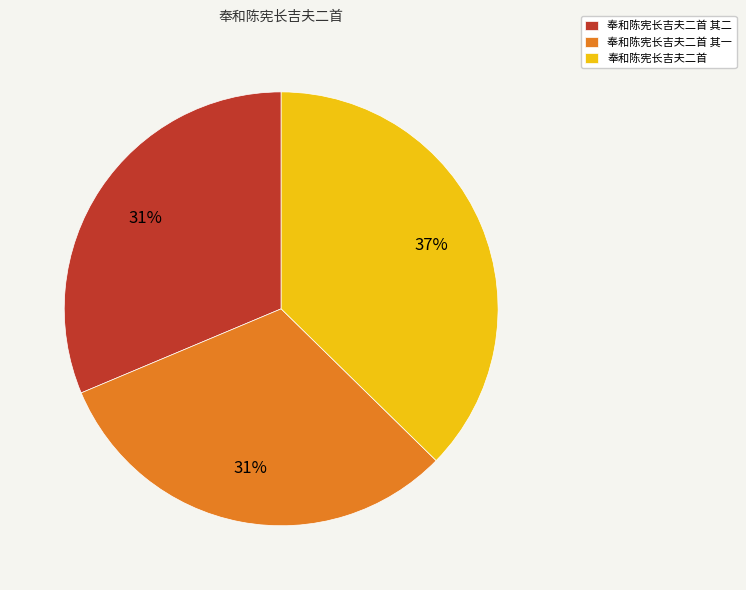

Count the number of slices in the pie.

3